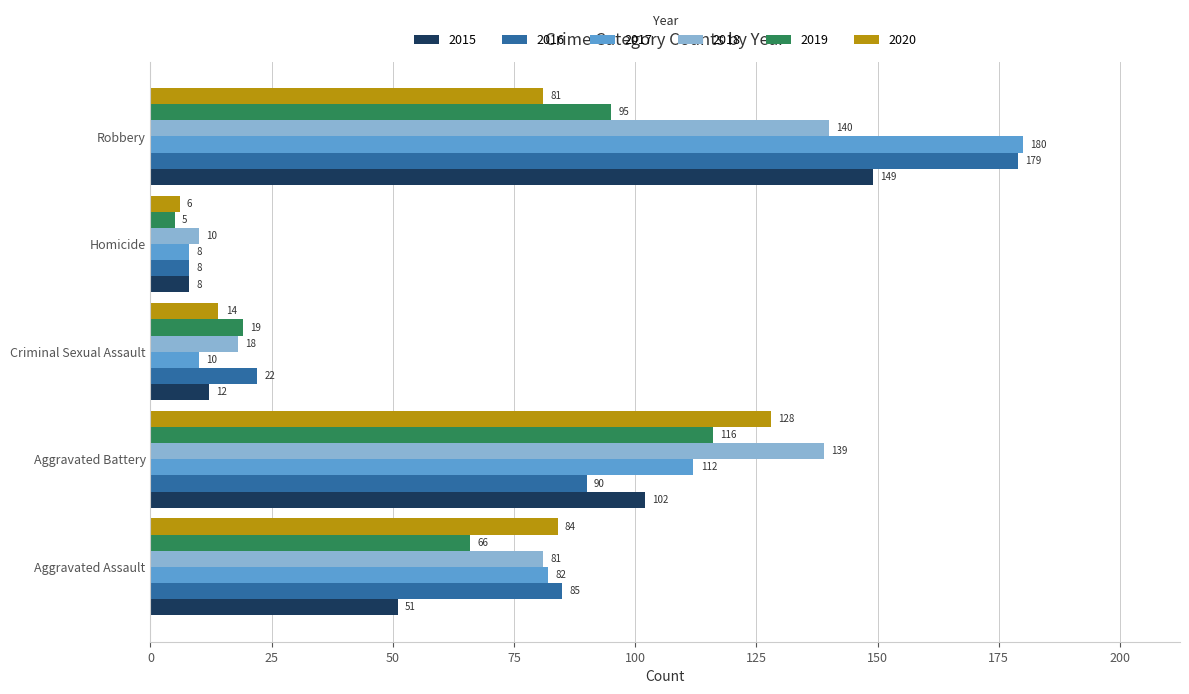

Which series has the largest range (max minus min)?

2017